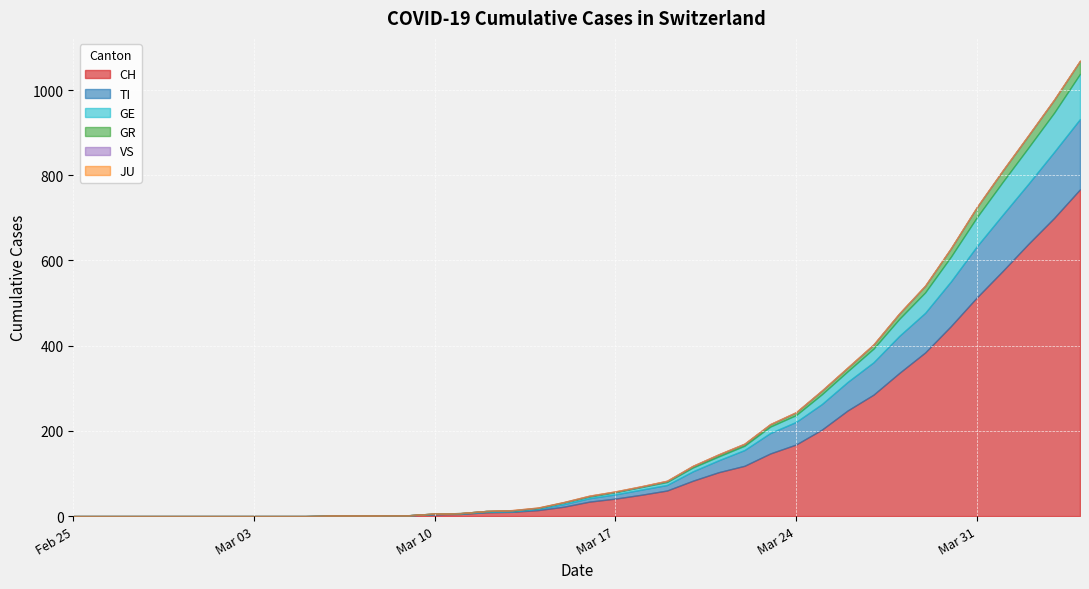

Which series has the largest range (max minus min)?

CH